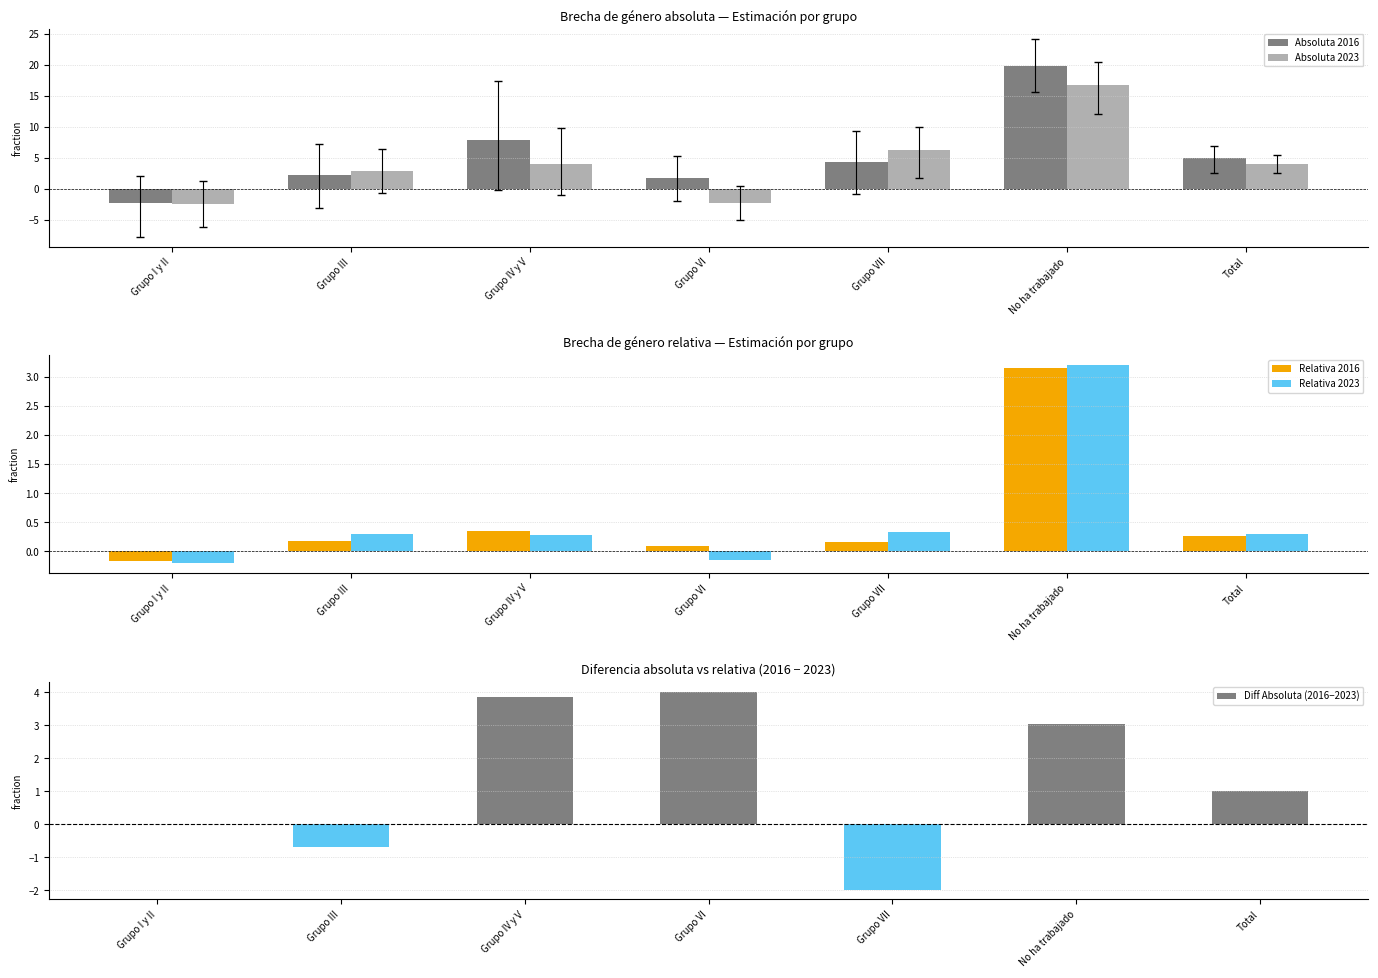

Which series changed the most between Grupo IV y V and Total?

Diff Absoluta (2016−2023)